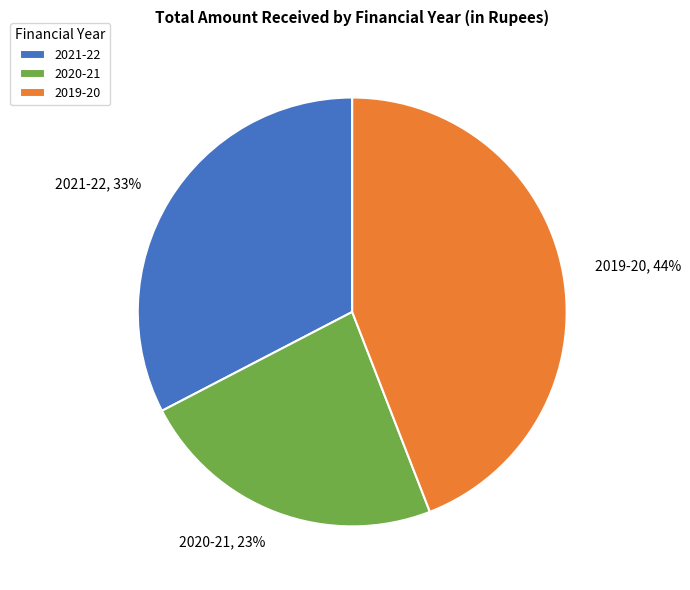

To the nearest percent, what percentage of the pie is 2021-22?

33%